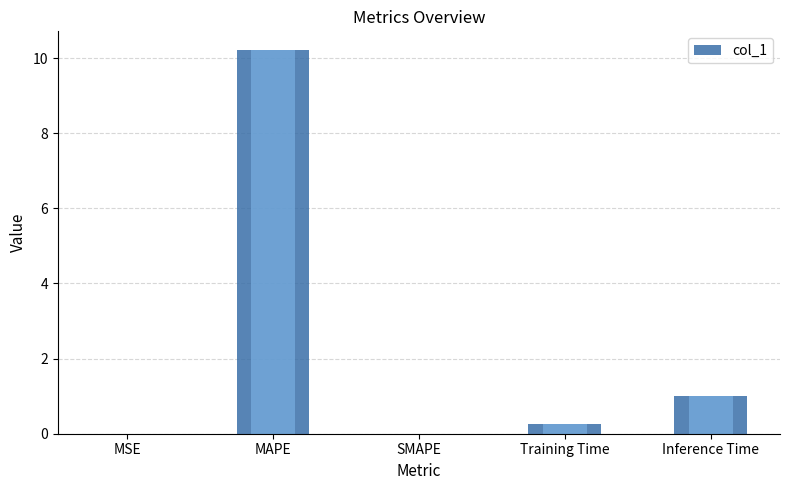

What is the sum of all values?

11.5